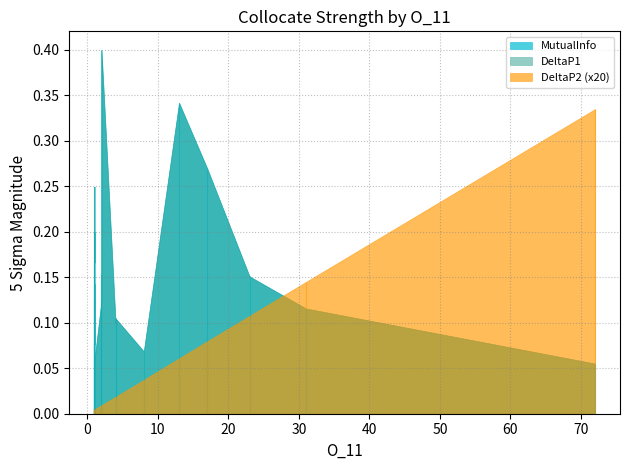

Does the chart have visible grid lines?

Yes